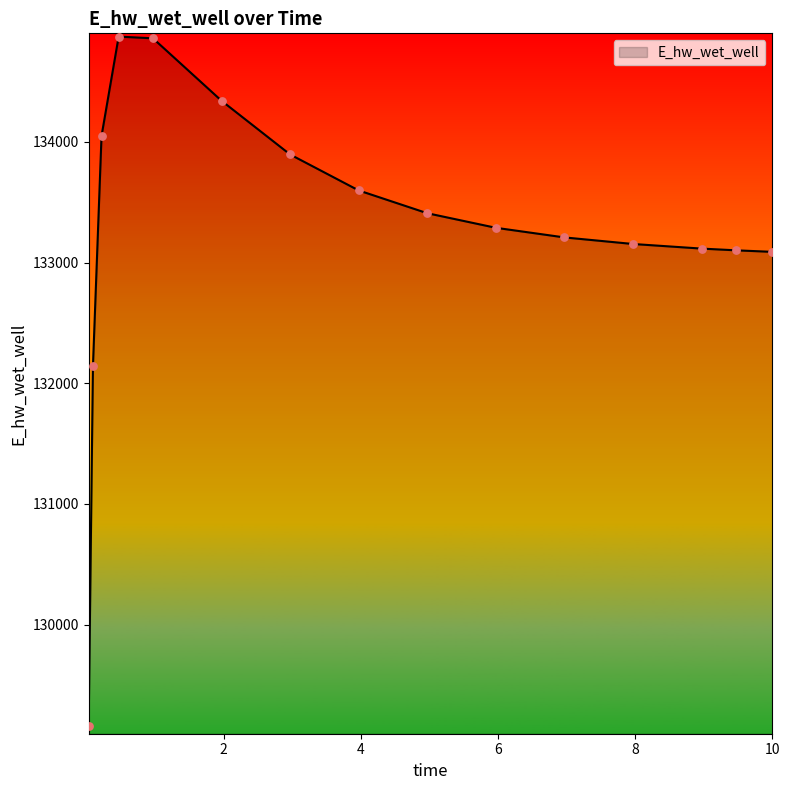

What is the minimum value shown in the chart?

129161.2